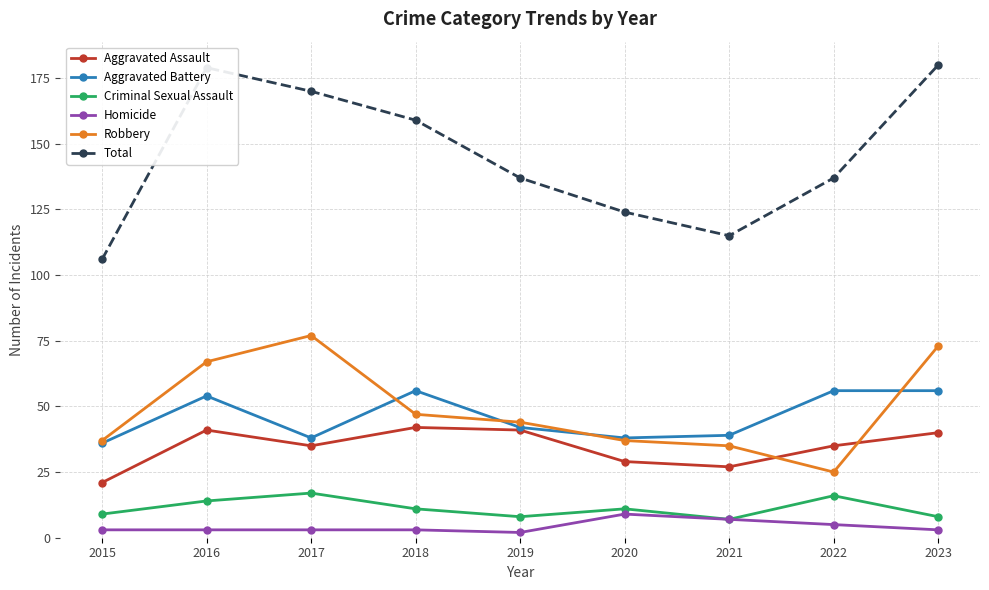

What is the value of the Homicide point at the 2nd from the left?

3